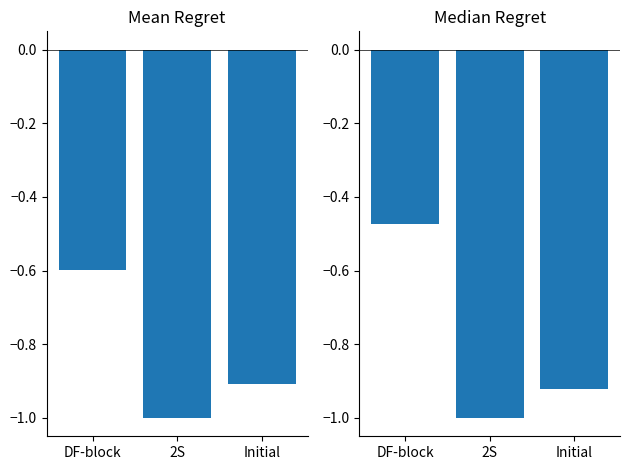

How many groups of bars are there?

3